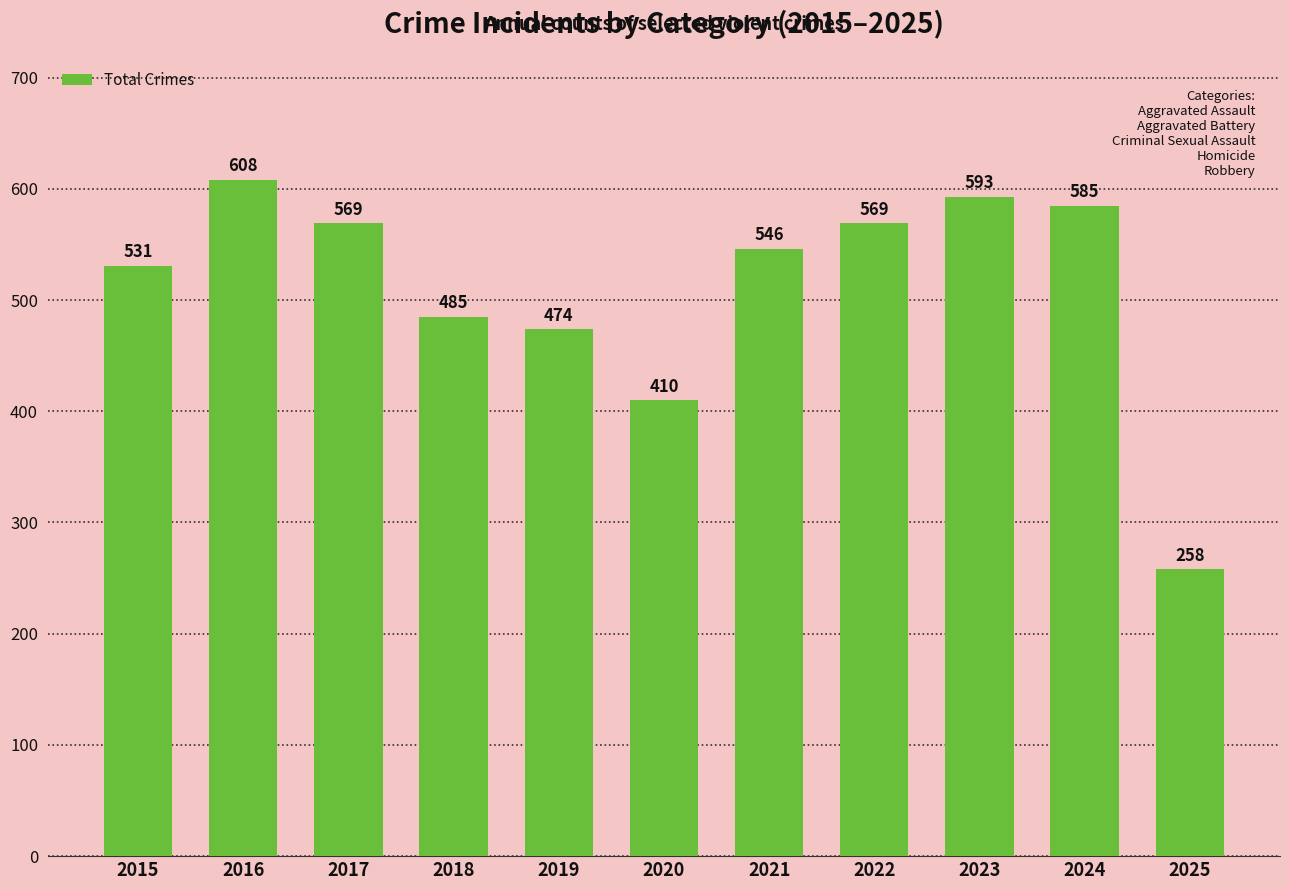

How many data points does each series have?

11